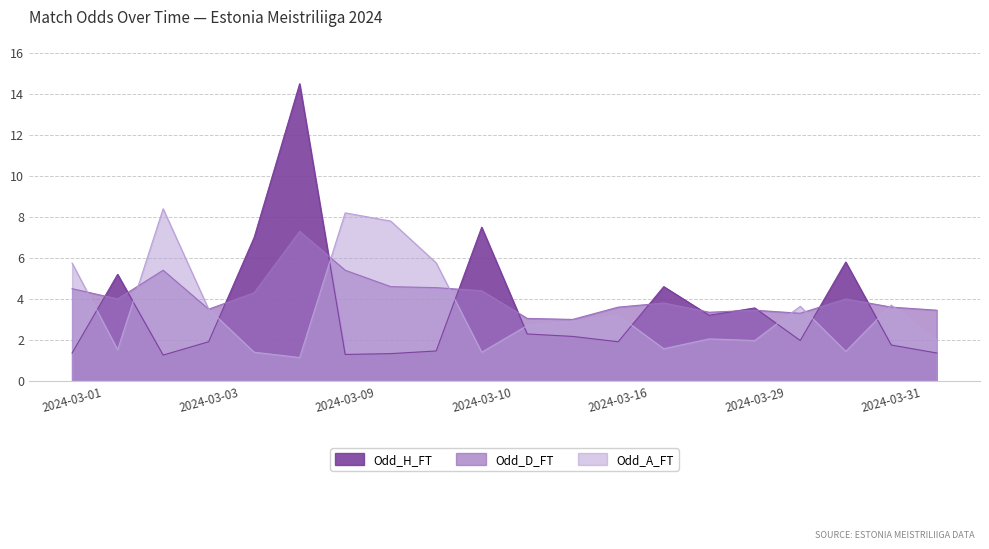

How many interior local peaks does the Odd_A_FT series have?

6